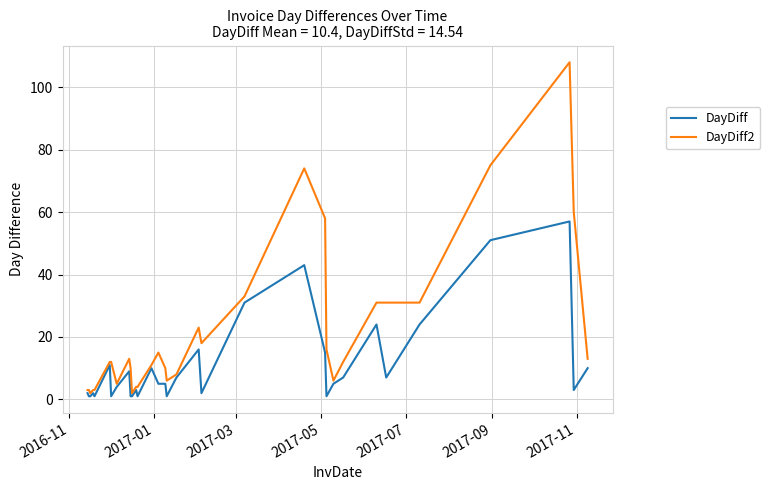

What is the maximum value shown in the chart?

108